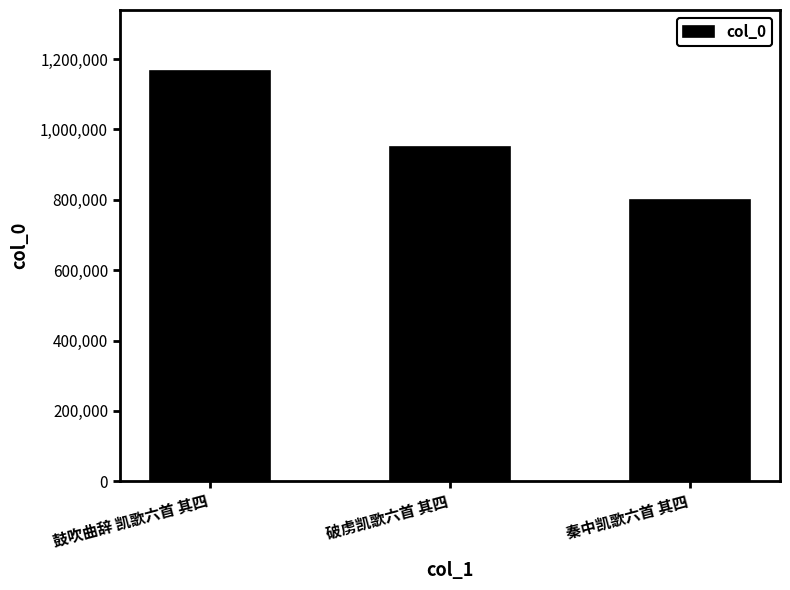

Read the value at 破虏凯歌六首 其四, to the nearest 100.

950200